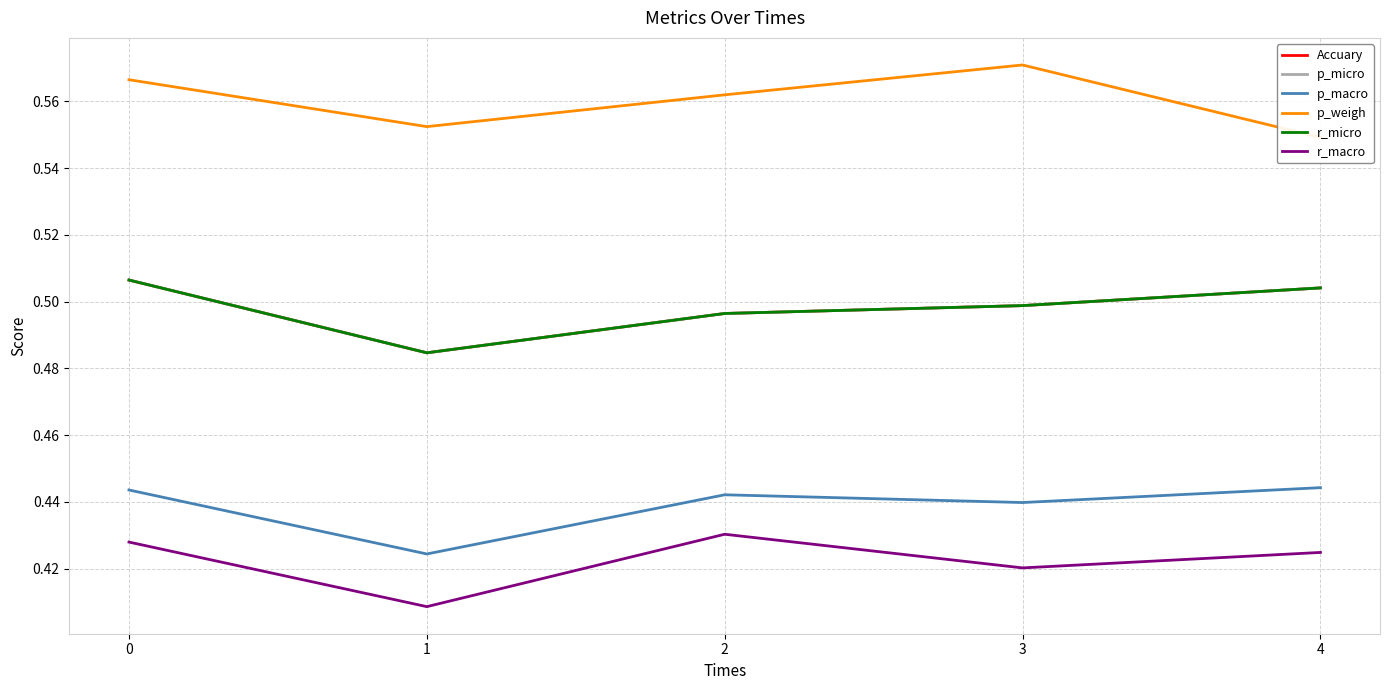

What are all the series names shown in the legend?

Accuary, p_micro, p_macro, p_weigh, r_micro, r_macro